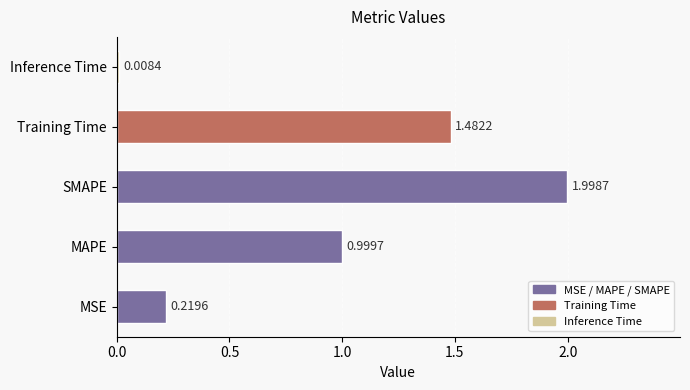

How many distinct data groups are displayed?

1